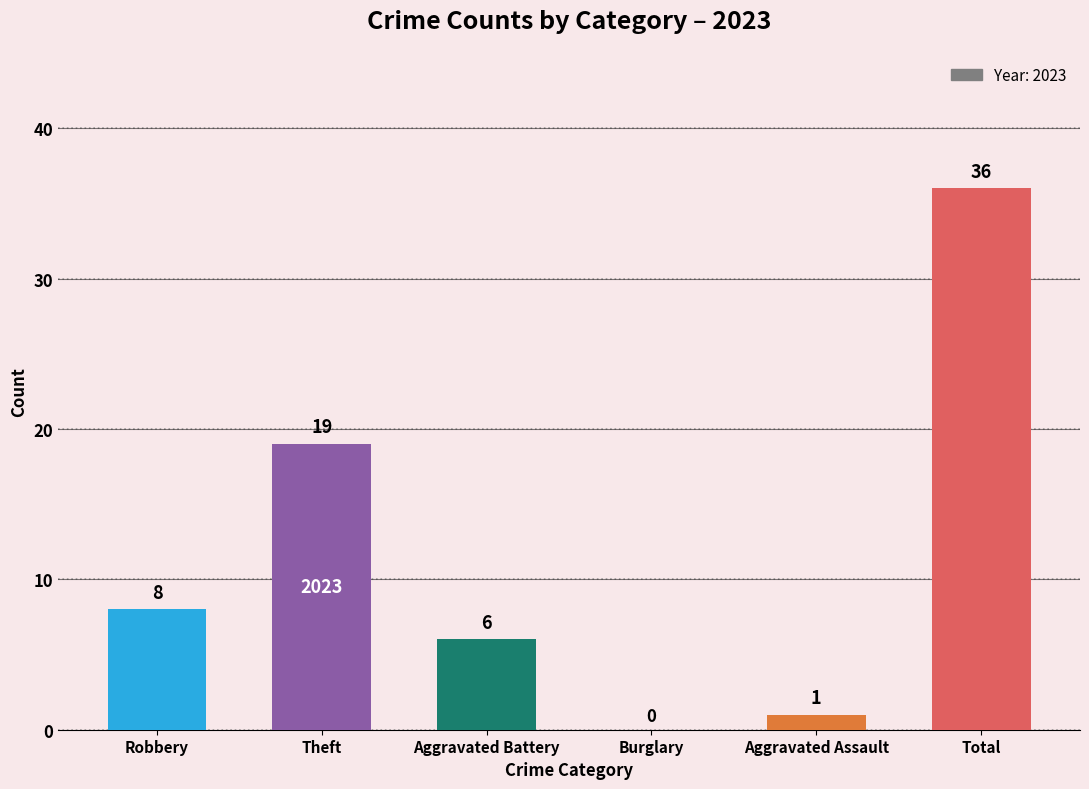

Reading right to left, extract all data points from this chart.

Total=36	Aggravated Assault=1	Burglary=0	Aggravated Battery=6	Theft=19	Robbery=8